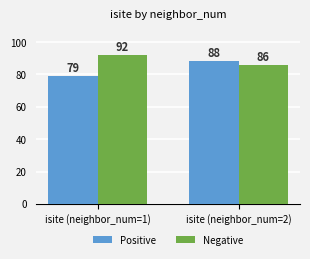

How many categories are shown in the chart?

2